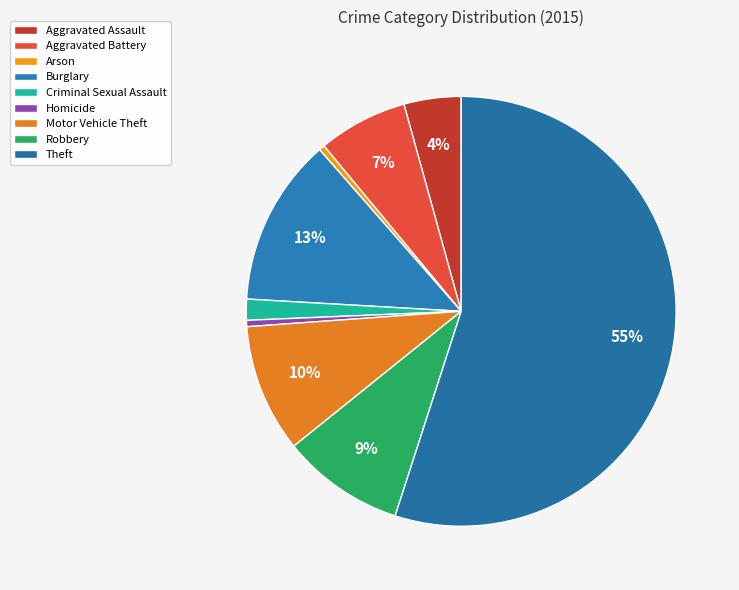

What is the change in value from Aggravated Battery to Burglary?

+6166